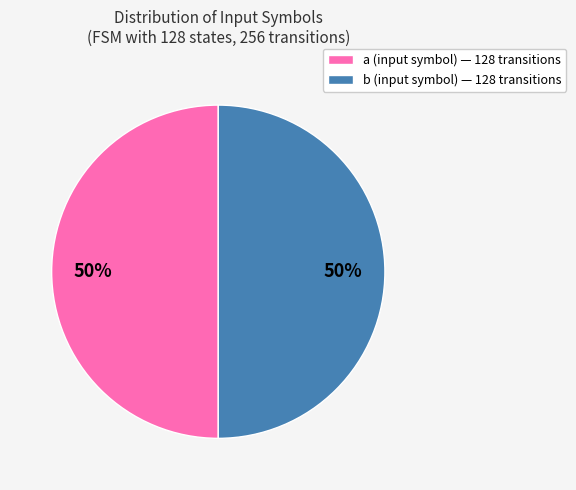

To the nearest percent, what percentage of the pie is b (input symbol) — 128 transitions?

50%